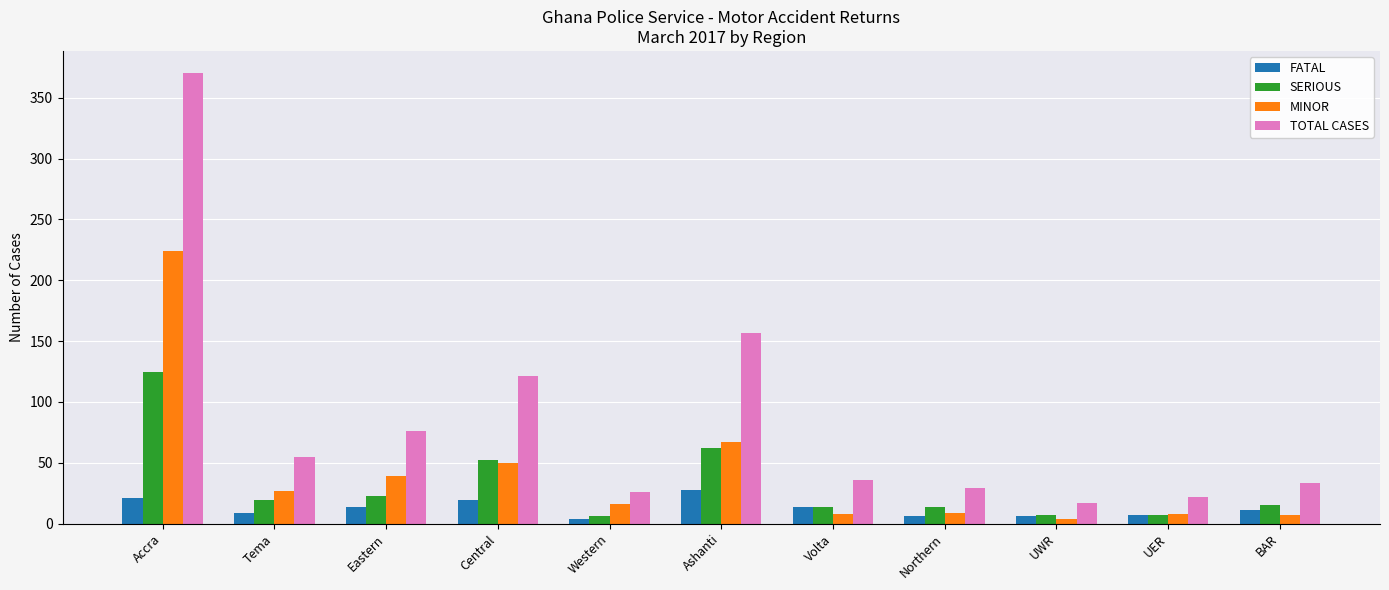

What is the label of the 9th bar from the left?

UWR